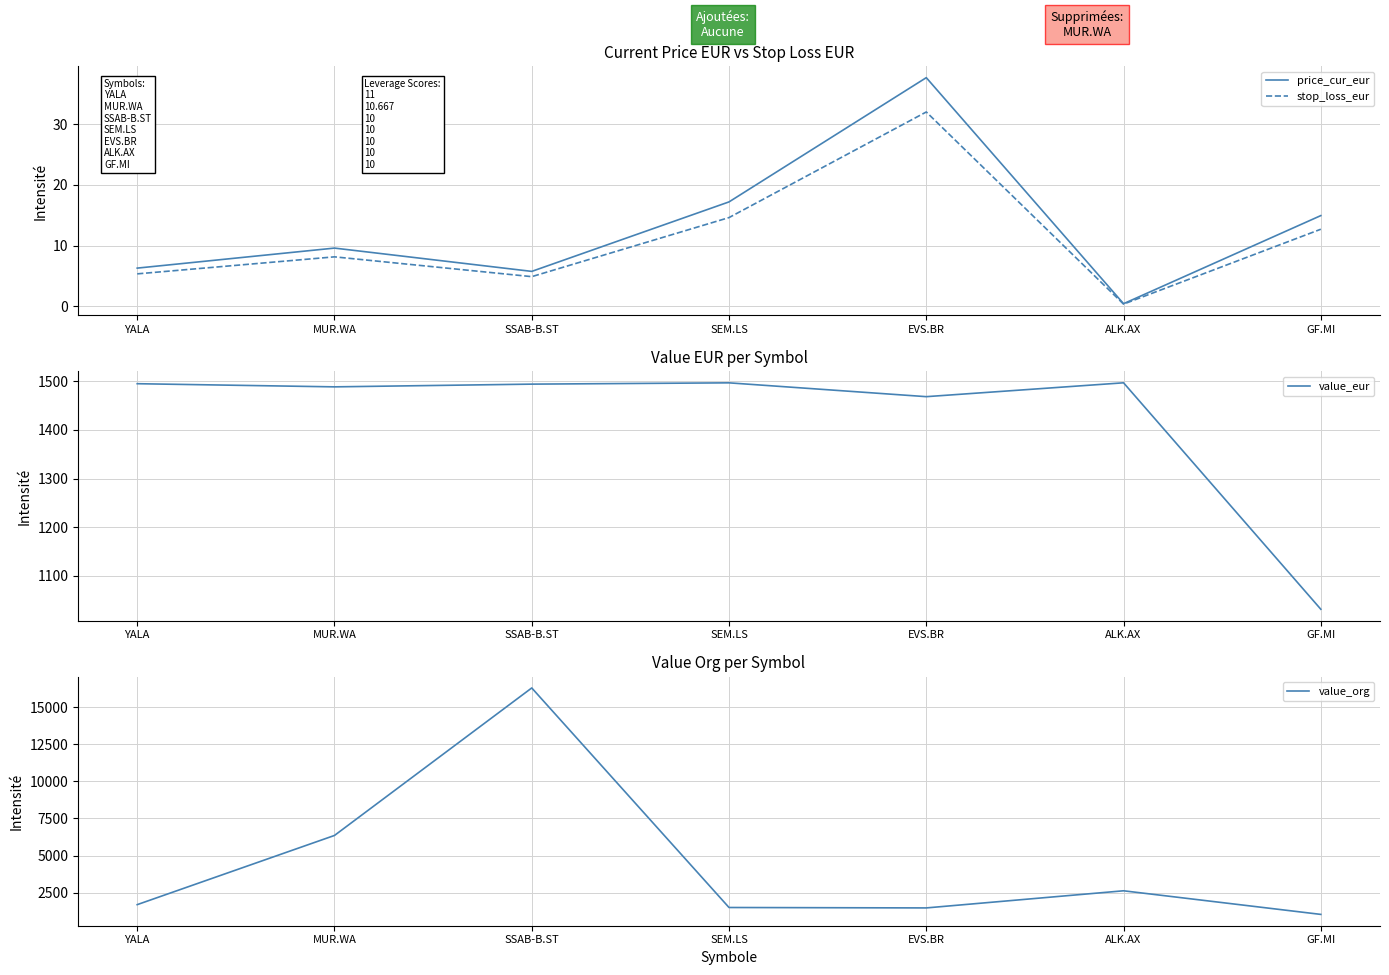

How many interior local peaks does the stop_loss_eur series have?

2